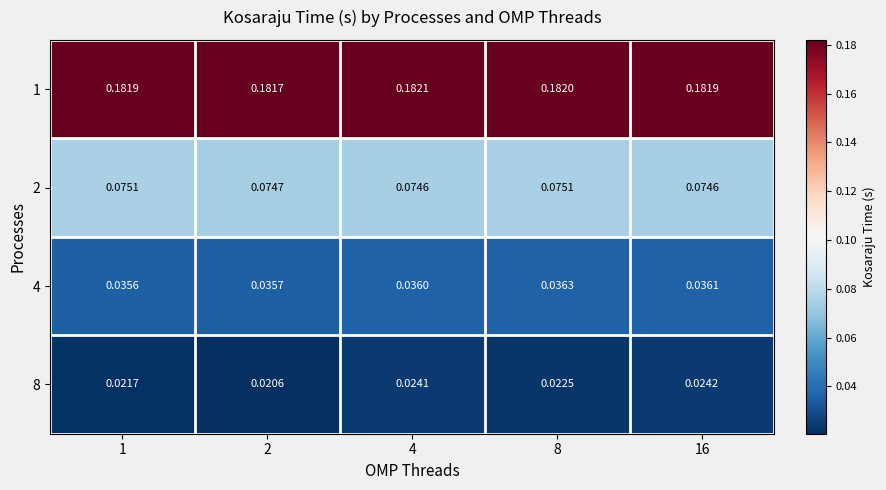

Is the value of 2 at 1 greater than the value of 8 at 16?

Yes